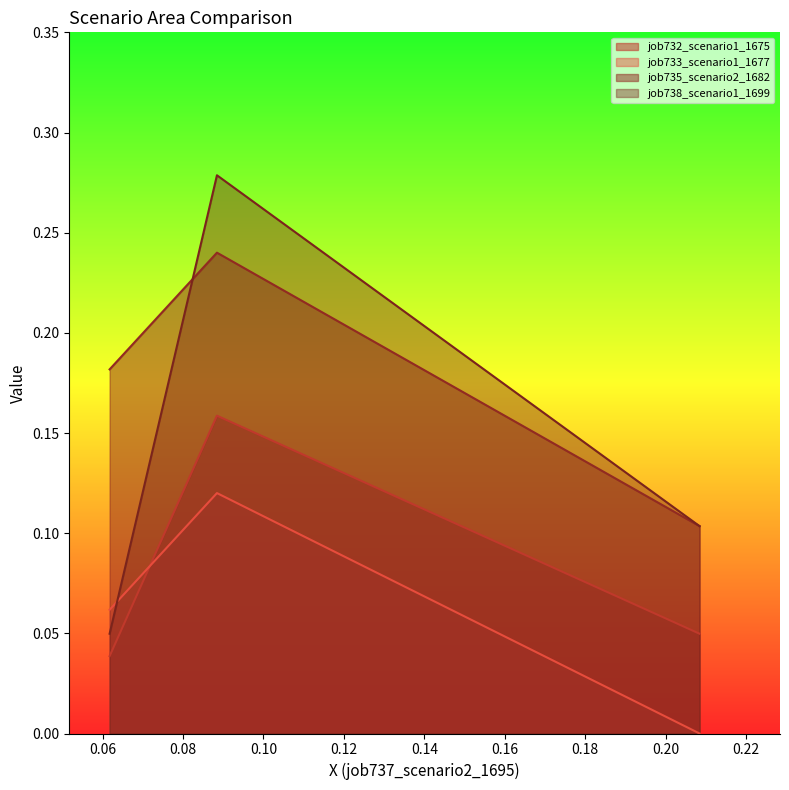

What is the average value of the job735_scenario2_1682 series?

0.2